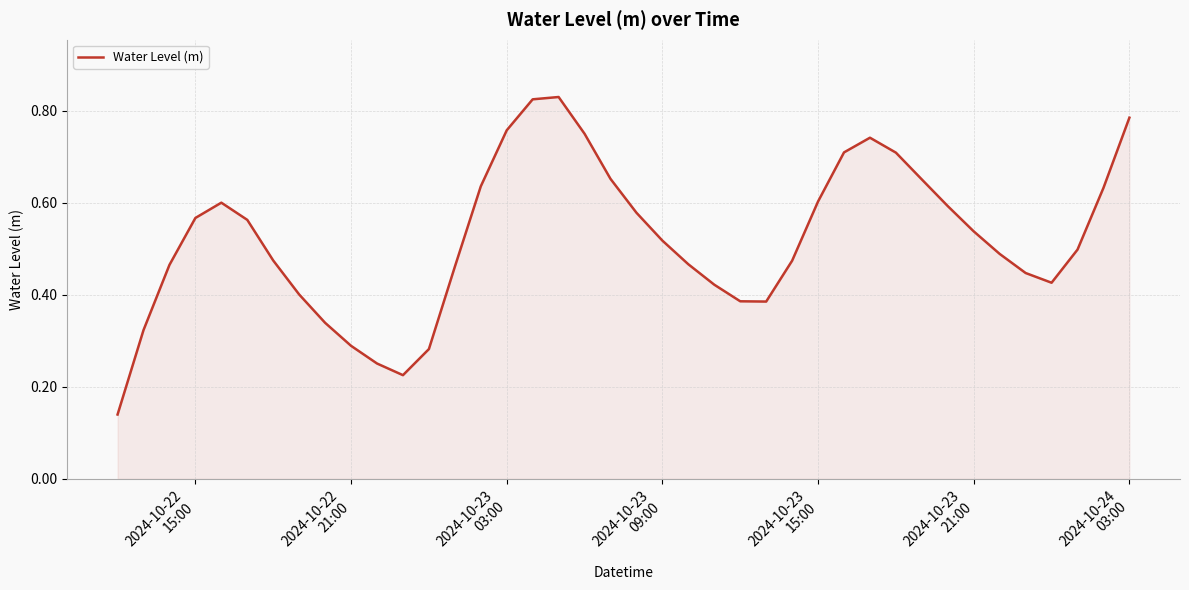

How many interior local peaks (higher than both neighbors) does the data have?

3